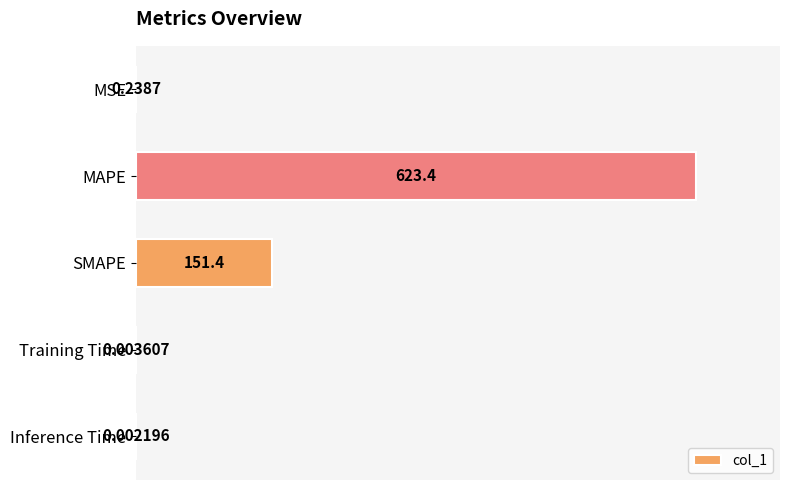

What is the change in value from SMAPE to Training Time?

-151.4